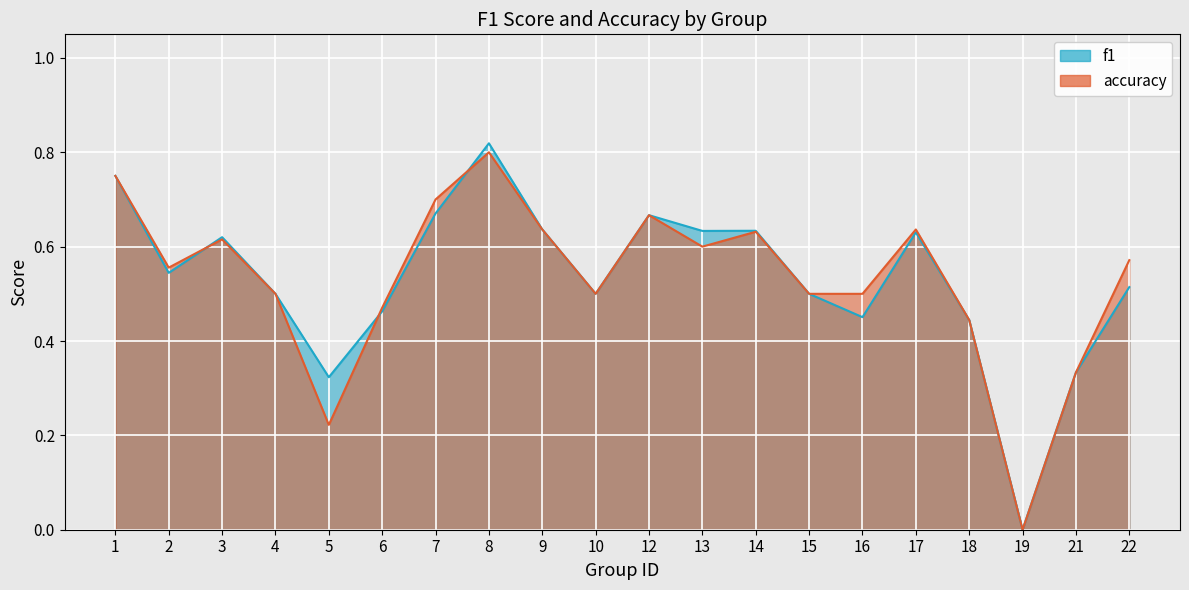

How many positive values does the accuracy series have?

19